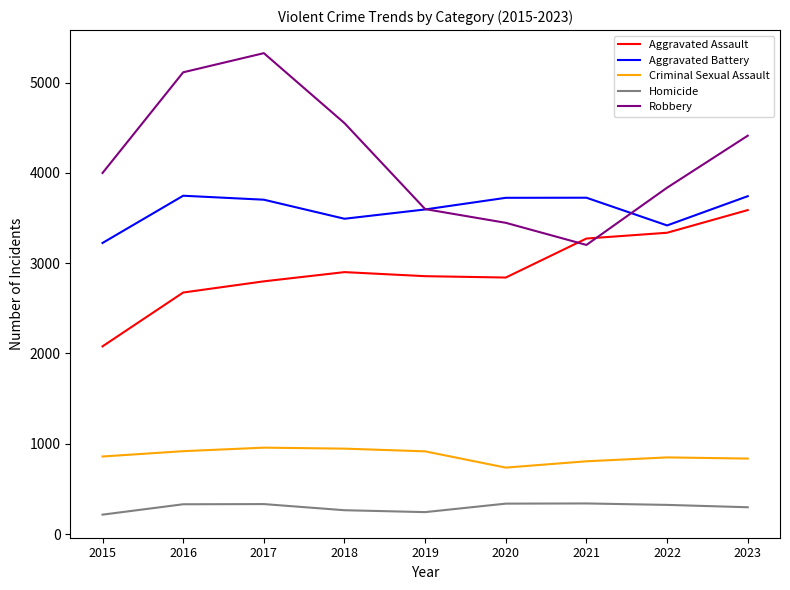

What is the average value of the Aggravated Assault series?

2928